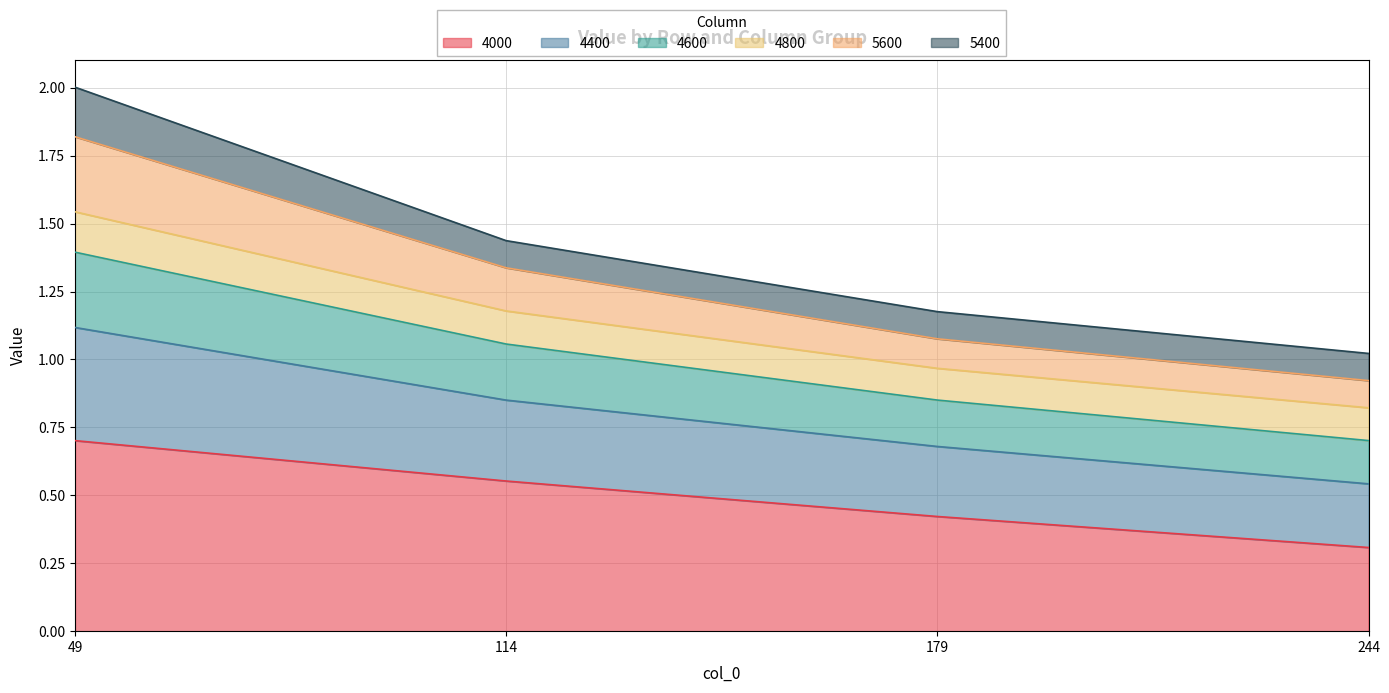

The 4000 series shows 0.3 at 114. True or false?

False